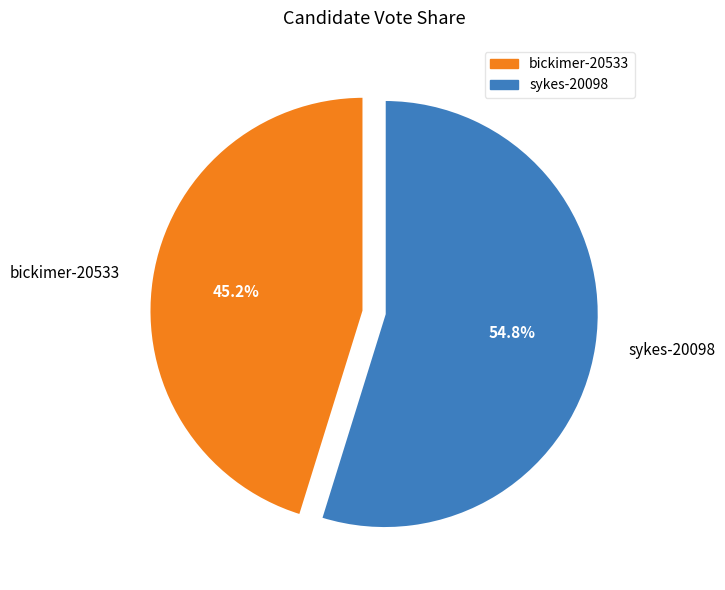

Which has a higher value, bickimer-20533 or sykes-20098?

sykes-20098